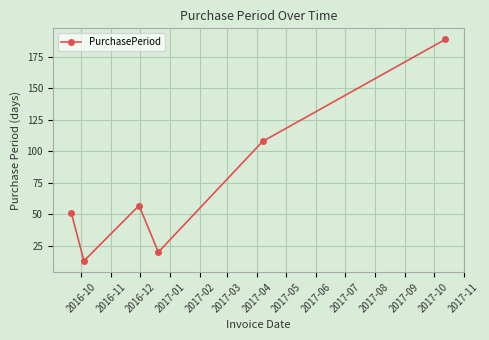

Reading left to right, extract all data points from this chart.

51	13	57	20	108	189